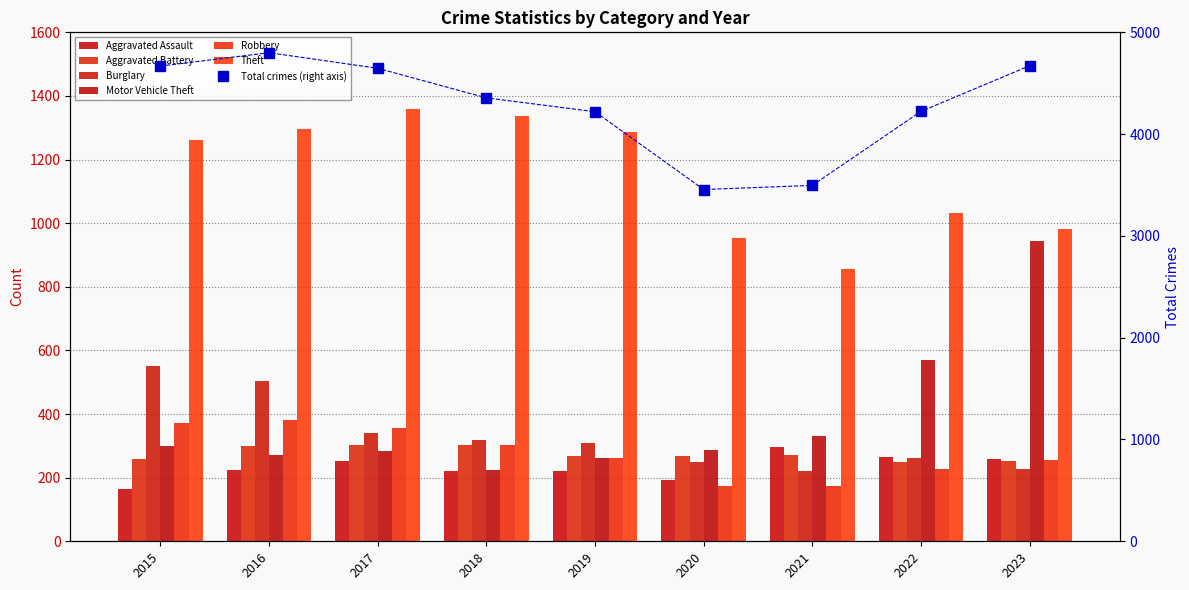

Reading right to left, transcribe all the data shown in this chart.

Aggravated Assault: 258	264	295	192	220	220	251	225	164
Aggravated Battery: 253	249	270	268	267	302	303	298	259
Burglary: 226	263	220	250	308	319	339	505	552
Motor Vehicle Theft: 943	569	332	287	262	225	285	272	299
Robbery: 257	227	175	174	263	302	356	381	372
Theft: 982	1033	856	954	1288	1337	1359	1297	1263